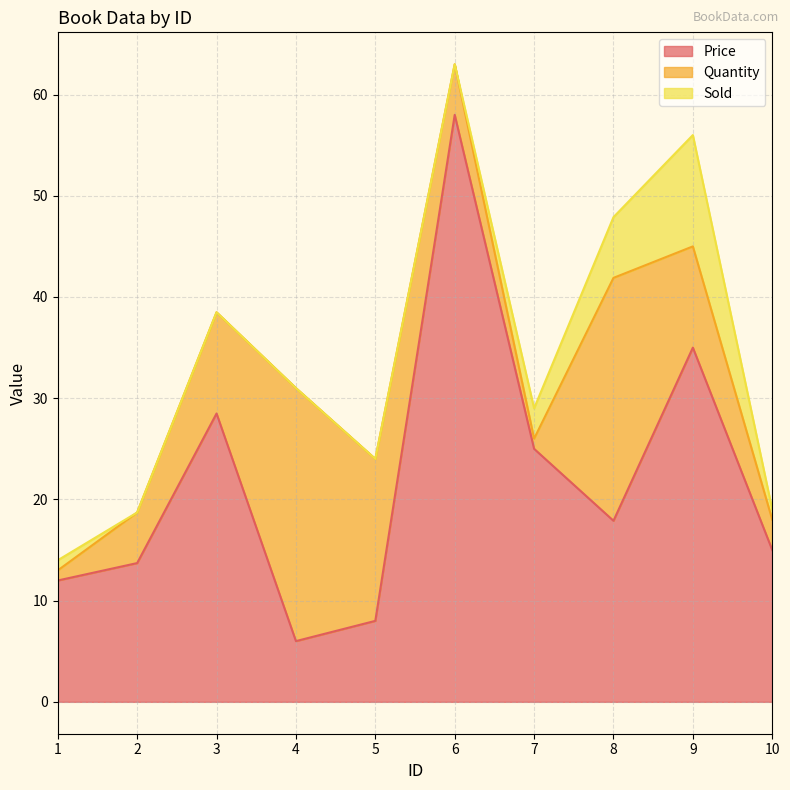

Which category has the highest value across all series?

6